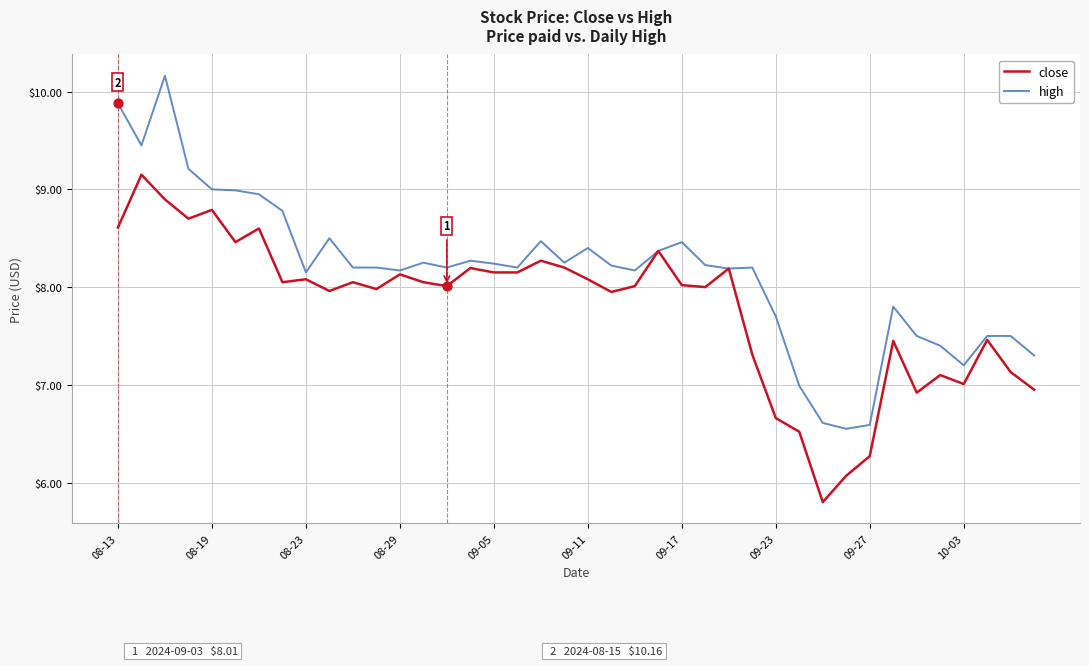

Which series has the largest total across all categories?

high